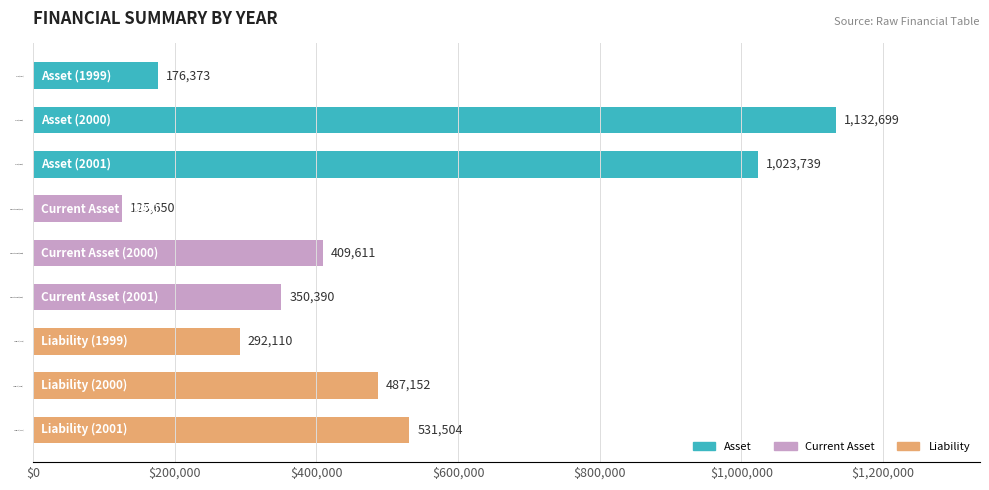

Where is the data nearest to the value 629174?

Liability (2001)